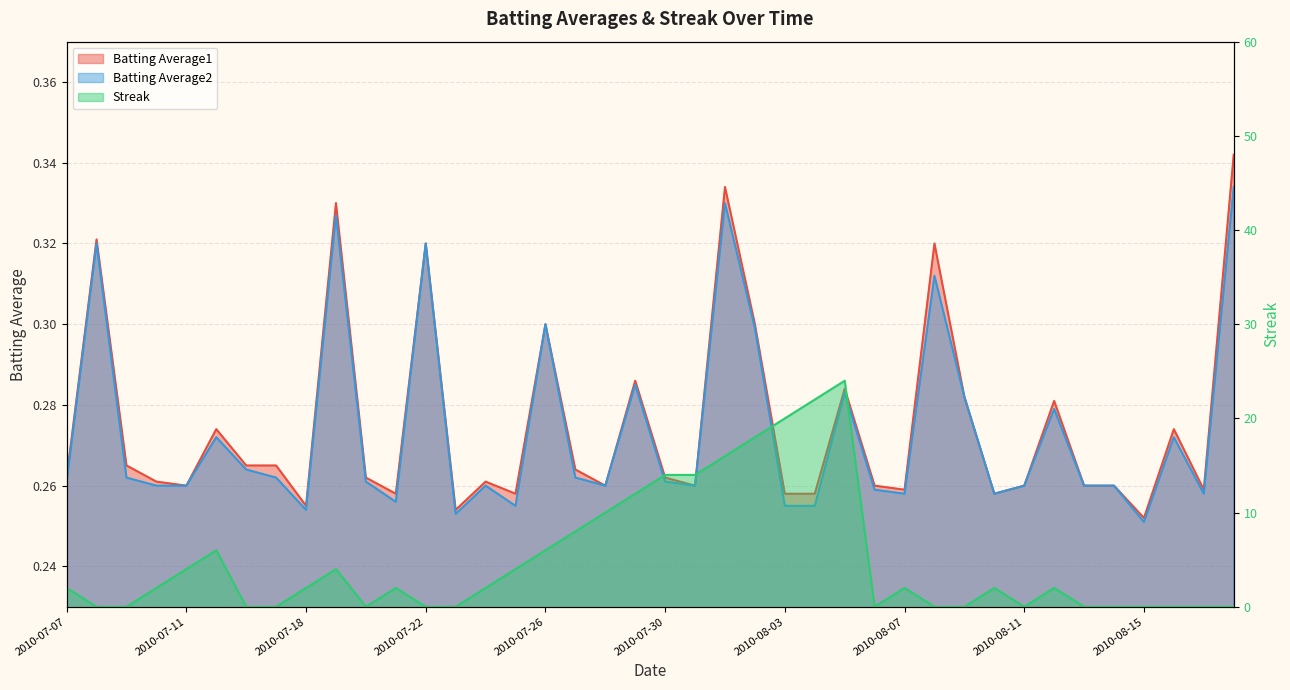

Reading right to left, transcribe all the data shown in this chart.

Batting Average1: 2010-08-18=0.3	2010-08-17=0.3	2010-08-16=0.3	2010-08-15=0.3	2010-08-14=0.3	2010-08-13=0.3	2010-08-12=0.3	2010-08-11=0.3	2010-08-10=0.3	2010-08-09=0.3	2010-08-08=0.3	2010-08-07=0.3	2010-08-06=0.3	2010-08-05=0.3	2010-08-04=0.3	2010-08-03=0.3	2010-08-02=0.3	2010-08-01=0.3	2010-07-31=0.3	2010-07-30=0.3	2010-07-29=0.3	2010-07-28=0.3	2010-07-27=0.3	2010-07-26=0.3	2010-07-25=0.3	2010-07-24=0.3	2010-07-23=0.3	2010-07-22=0.3	2010-07-21=0.3	2010-07-20=0.3	2010-07-19=0.3	2010-07-18=0.3	2010-07-17=0.3	2010-07-16=0.3	2010-07-15=0.3	2010-07-11=0.3	2010-07-10=0.3	2010-07-09=0.3	2010-07-08=0.3	2010-07-07=0.3
Batting Average2: 2010-08-18=0.3	2010-08-17=0.3	2010-08-16=0.3	2010-08-15=0.3	2010-08-14=0.3	2010-08-13=0.3	2010-08-12=0.3	2010-08-11=0.3	2010-08-10=0.3	2010-08-09=0.3	2010-08-08=0.3	2010-08-07=0.3	2010-08-06=0.3	2010-08-05=0.3	2010-08-04=0.3	2010-08-03=0.3	2010-08-02=0.3	2010-08-01=0.3	2010-07-31=0.3	2010-07-30=0.3	2010-07-29=0.3	2010-07-28=0.3	2010-07-27=0.3	2010-07-26=0.3	2010-07-25=0.3	2010-07-24=0.3	2010-07-23=0.3	2010-07-22=0.3	2010-07-21=0.3	2010-07-20=0.3	2010-07-19=0.3	2010-07-18=0.3	2010-07-17=0.3	2010-07-16=0.3	2010-07-15=0.3	2010-07-11=0.3	2010-07-10=0.3	2010-07-09=0.3	2010-07-08=0.3	2010-07-07=0.3
Streak: 2010-08-18=0.0	2010-08-17=0.0	2010-08-16=0.0	2010-08-15=0.0	2010-08-14=0.0	2010-08-13=0.0	2010-08-12=2.0	2010-08-11=0.0	2010-08-10=2.0	2010-08-09=0.0	2010-08-08=0.0	2010-08-07=2.0	2010-08-06=0.0	2010-08-05=24.0	2010-08-04=22.0	2010-08-03=20.0	2010-08-02=18.0	2010-08-01=16.0	2010-07-31=14.0	2010-07-30=14.0	2010-07-29=12.0	2010-07-28=10.0	2010-07-27=8.0	2010-07-26=6.0	2010-07-25=4.0	2010-07-24=2.0	2010-07-23=0.0	2010-07-22=0.0	2010-07-21=2.0	2010-07-20=0.0	2010-07-19=4.0	2010-07-18=2.0	2010-07-17=0.0	2010-07-16=0.0	2010-07-15=6.0	2010-07-11=4.0	2010-07-10=2.0	2010-07-09=0.0	2010-07-08=0.0	2010-07-07=2.0